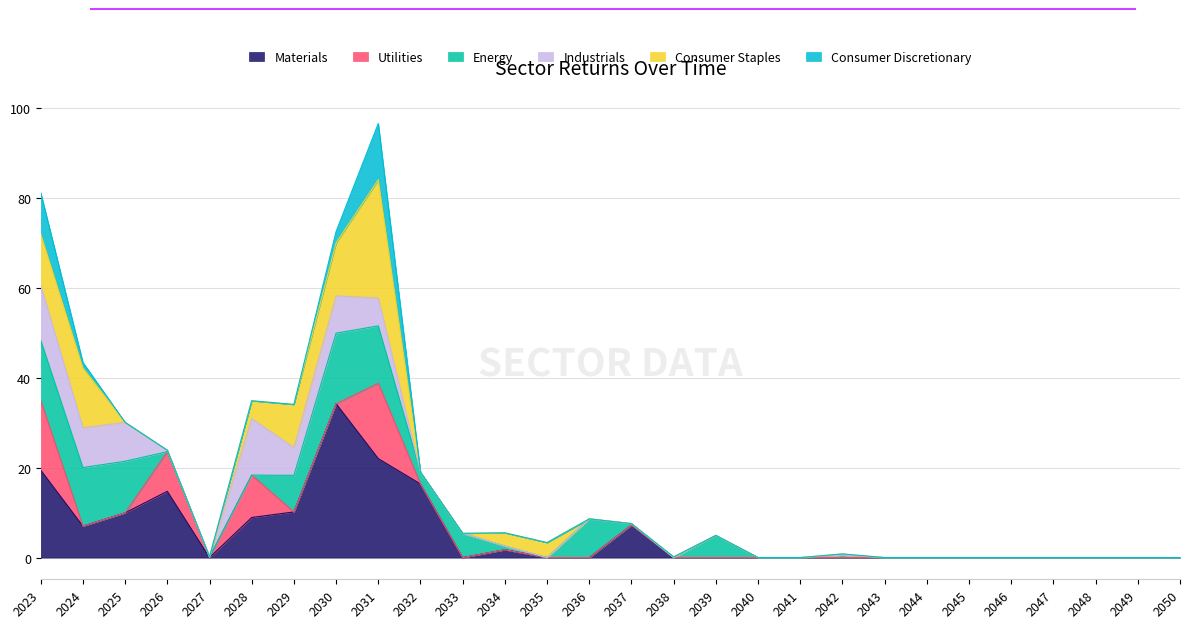

Which series has the widest spread of values?

Materials